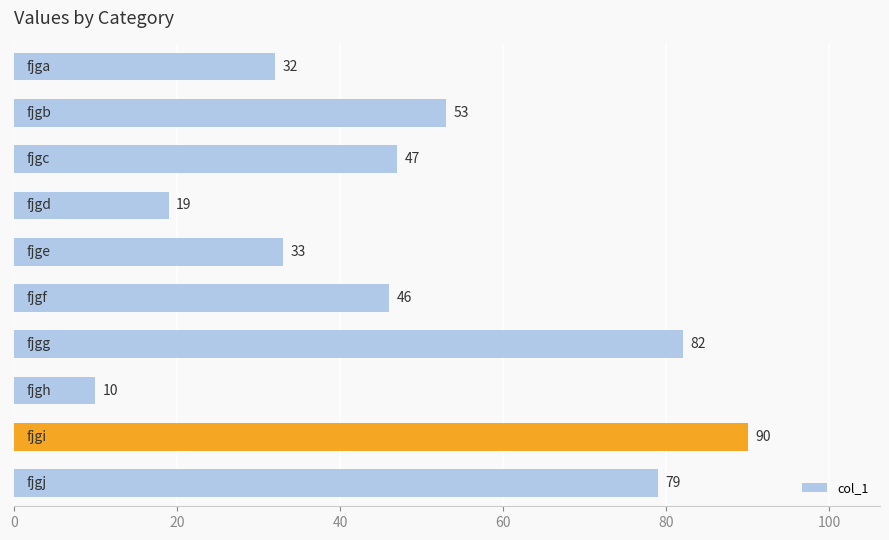

What is the difference between the maximum and second lowest values?

71